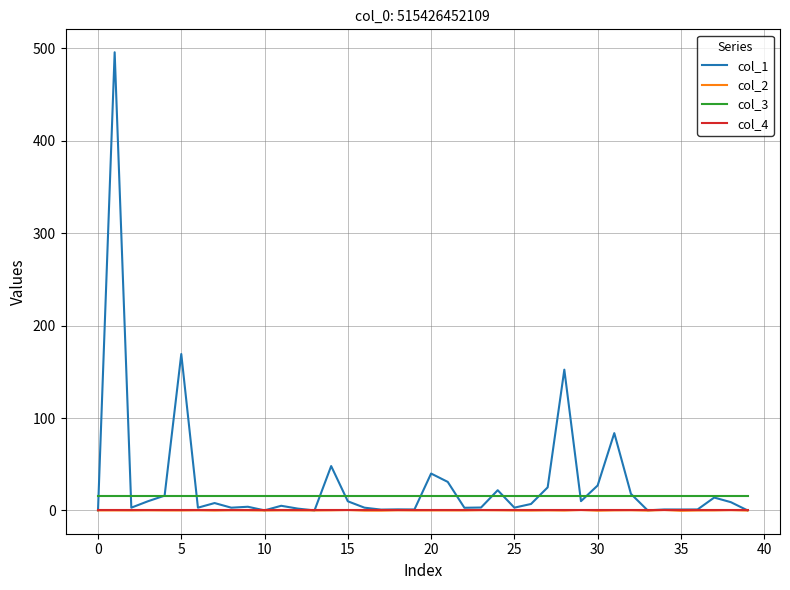

What is the greatest value displayed?

495.9